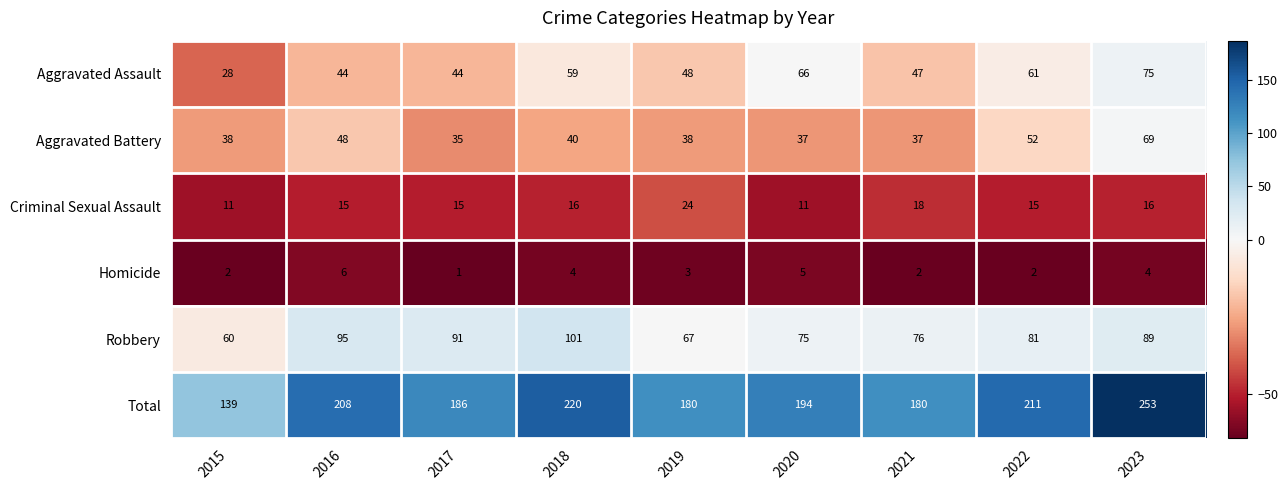

List the series in order of their peak value, highest first.

Total, Robbery, Aggravated Assault, Aggravated Battery, Criminal Sexual Assault, Homicide